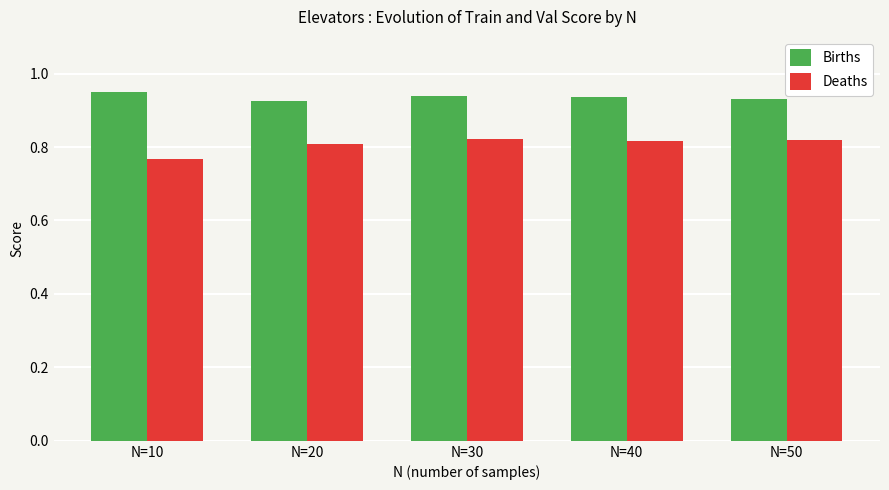

What is the sum of the Deaths values at N=30 and N=10?

1.6